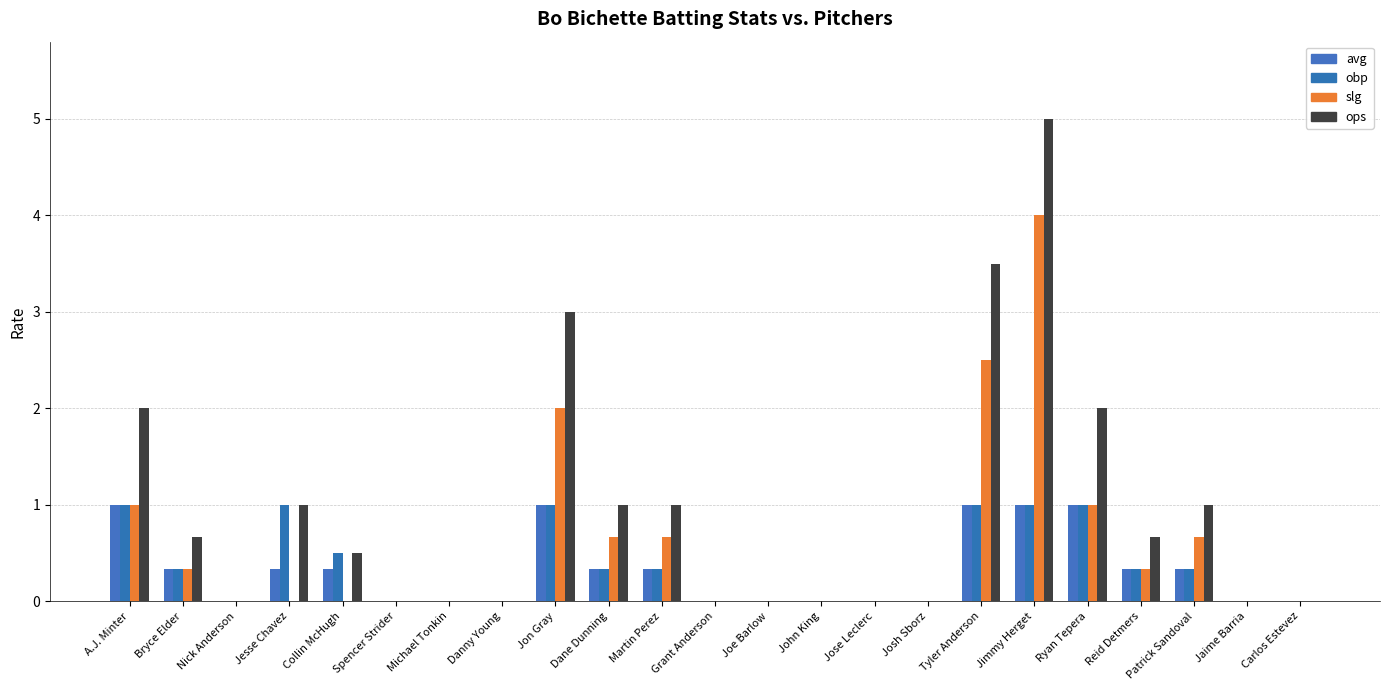

Is the value of ops at Patrick Sandoval greater than the value of avg at Patrick Sandoval?

Yes